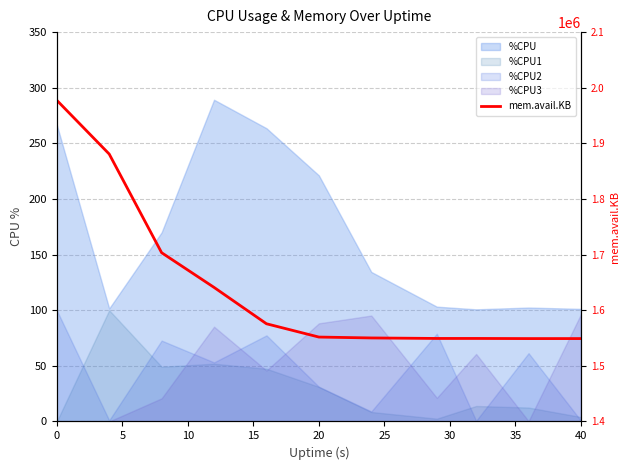

What is the greatest value displayed?

1977488